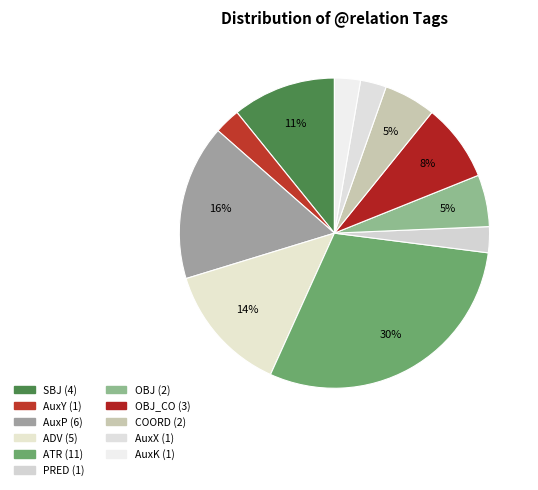

How many slices are in this pie chart?

11